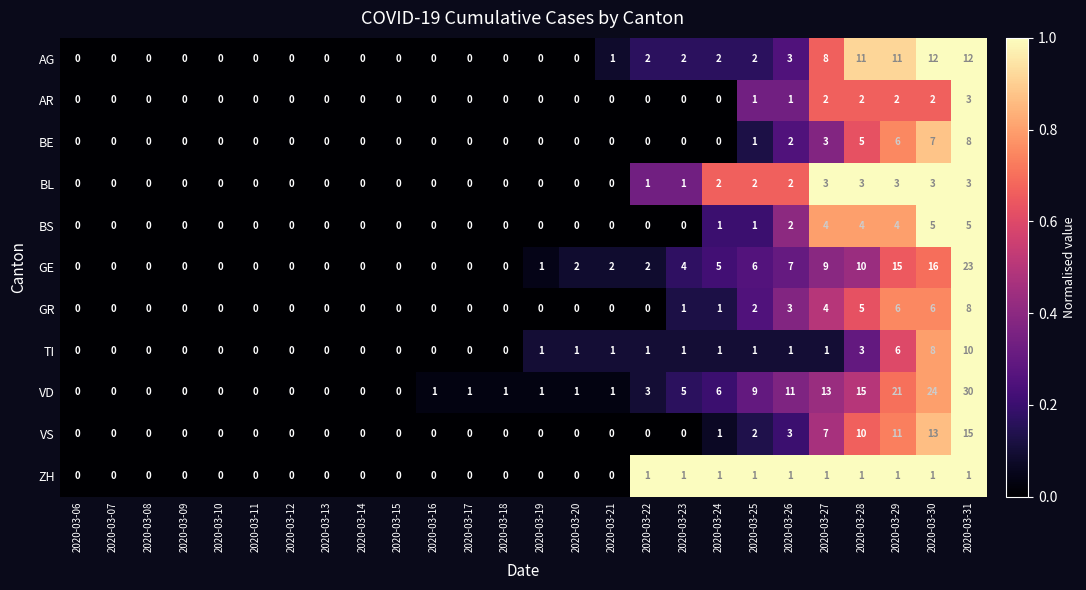

What is the spread (max minus min) of values at 2020-03-26?

10